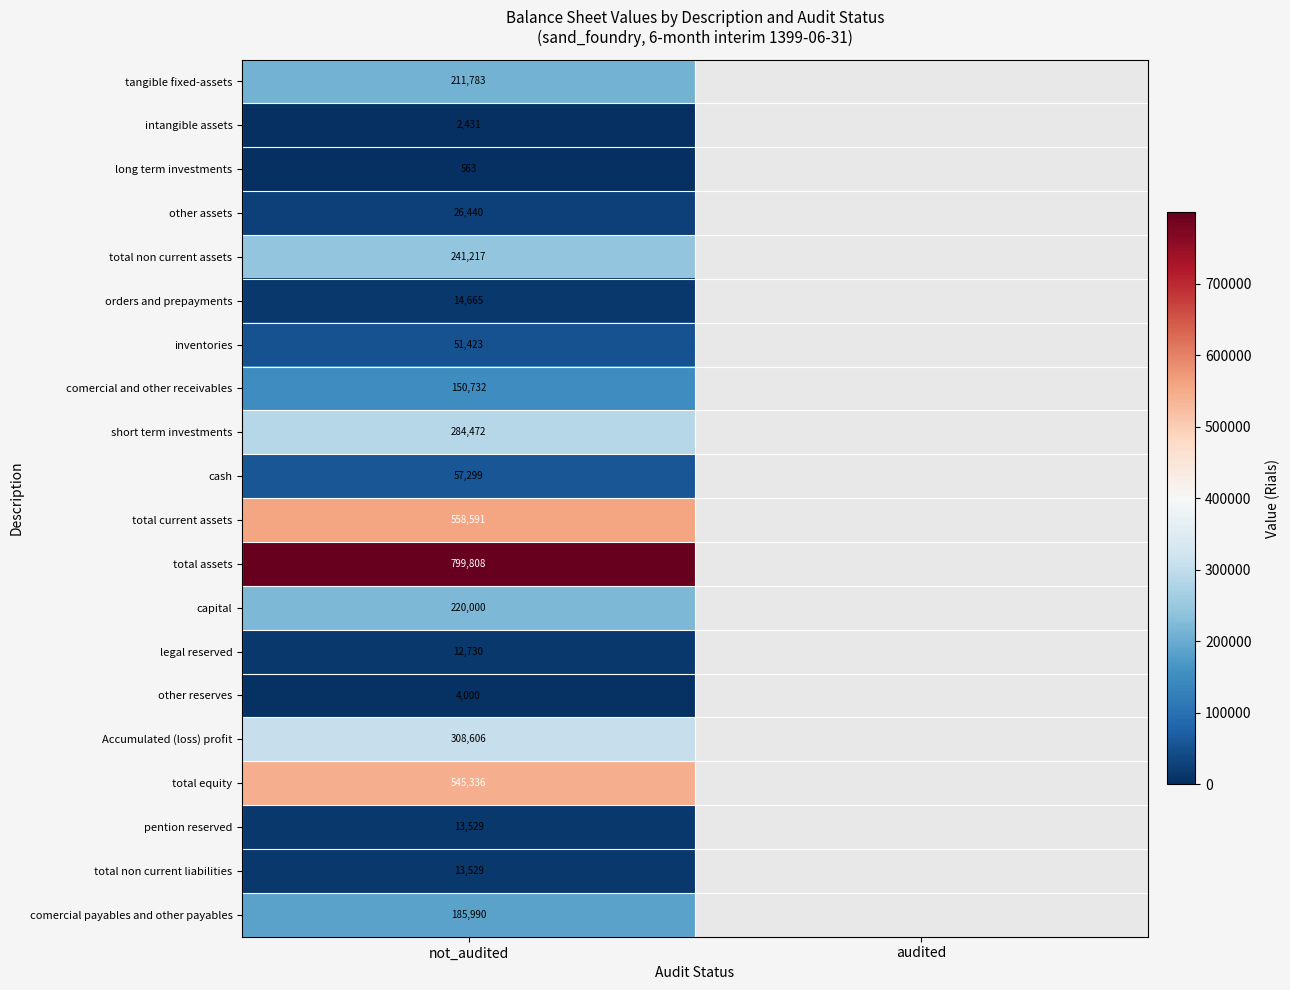

The cash series shows 57299 at not_audited. True or false?

True